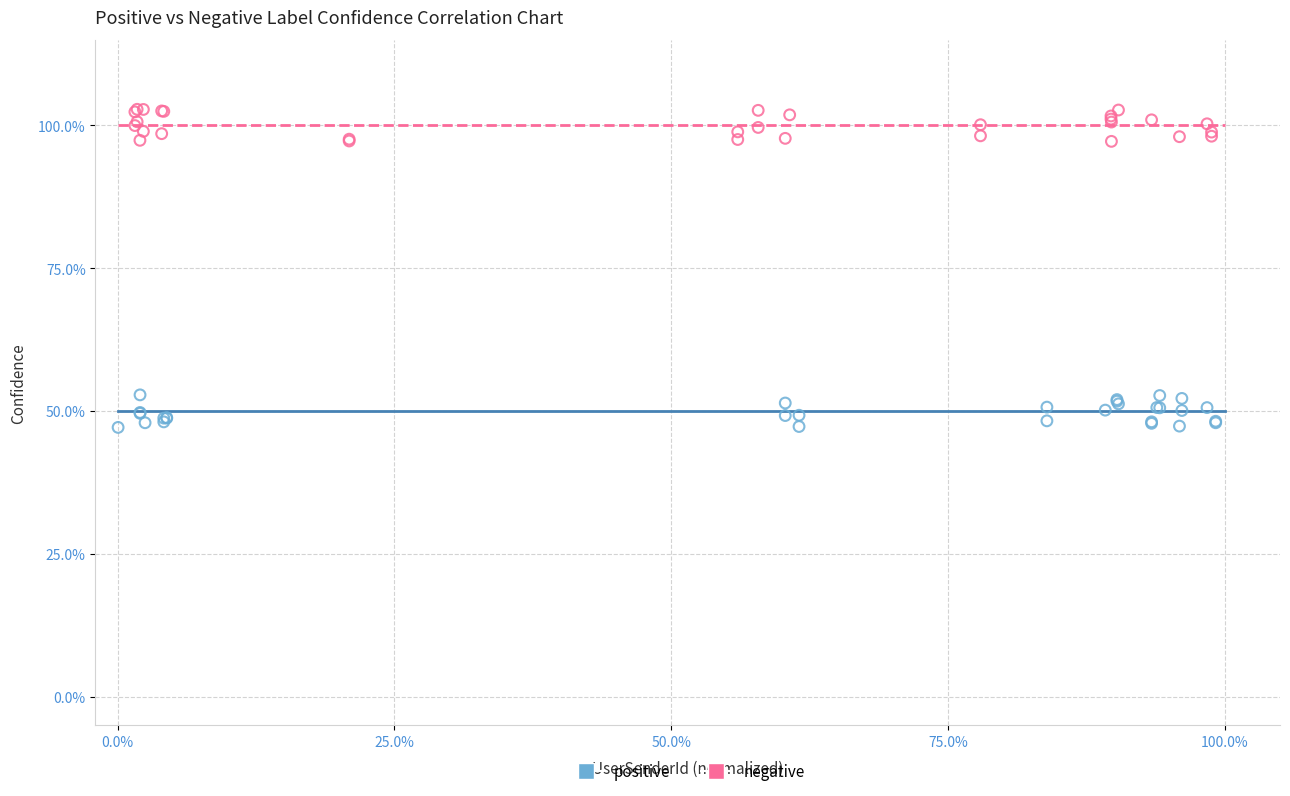

Which series contains the highest Y value?

negative